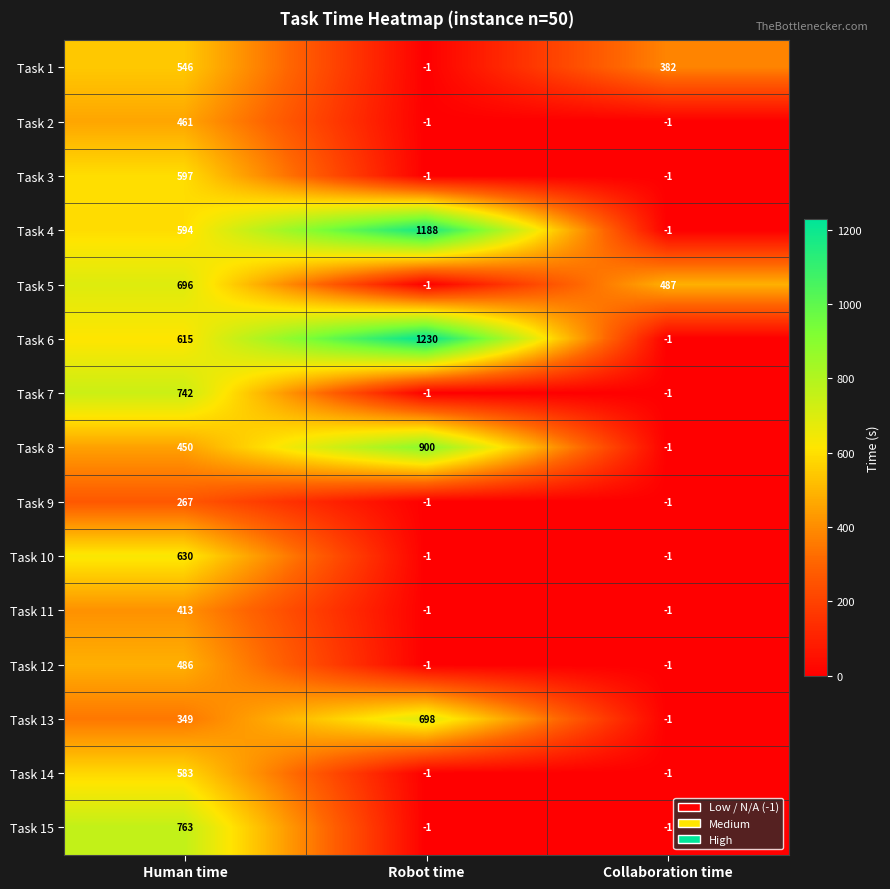

True or false: Task 6 has a value of -1 at Collaboration time.

True